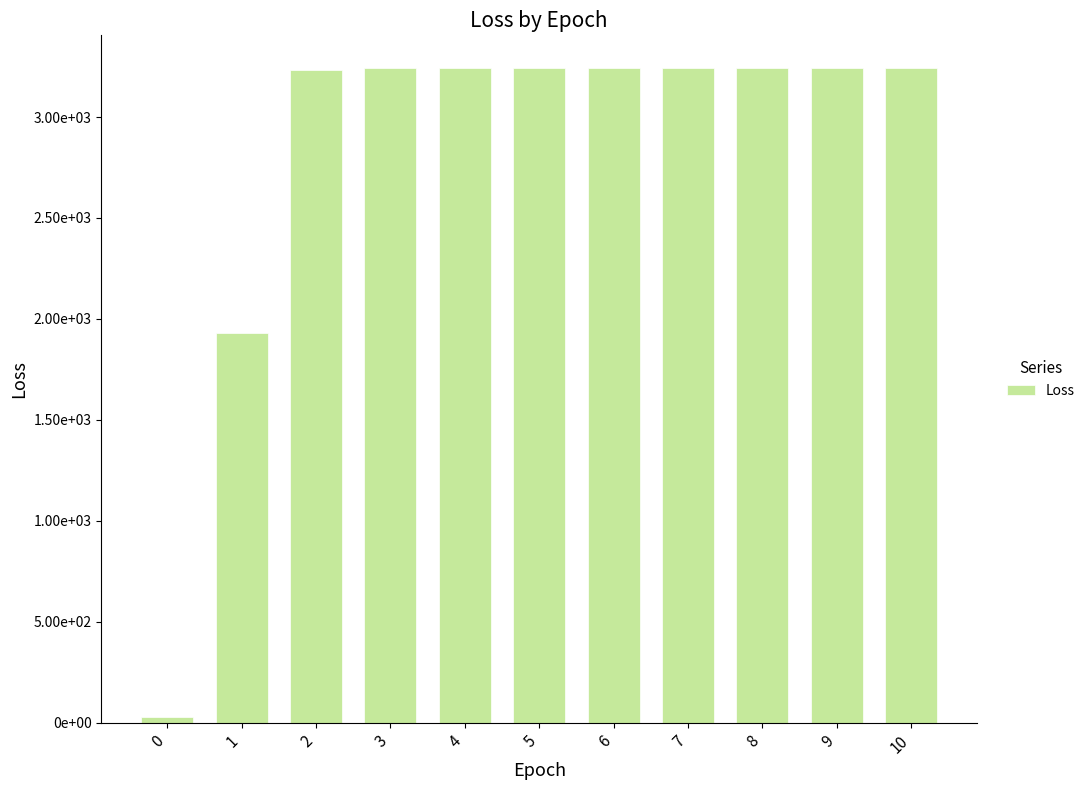

How many distinct data groups are displayed?

1